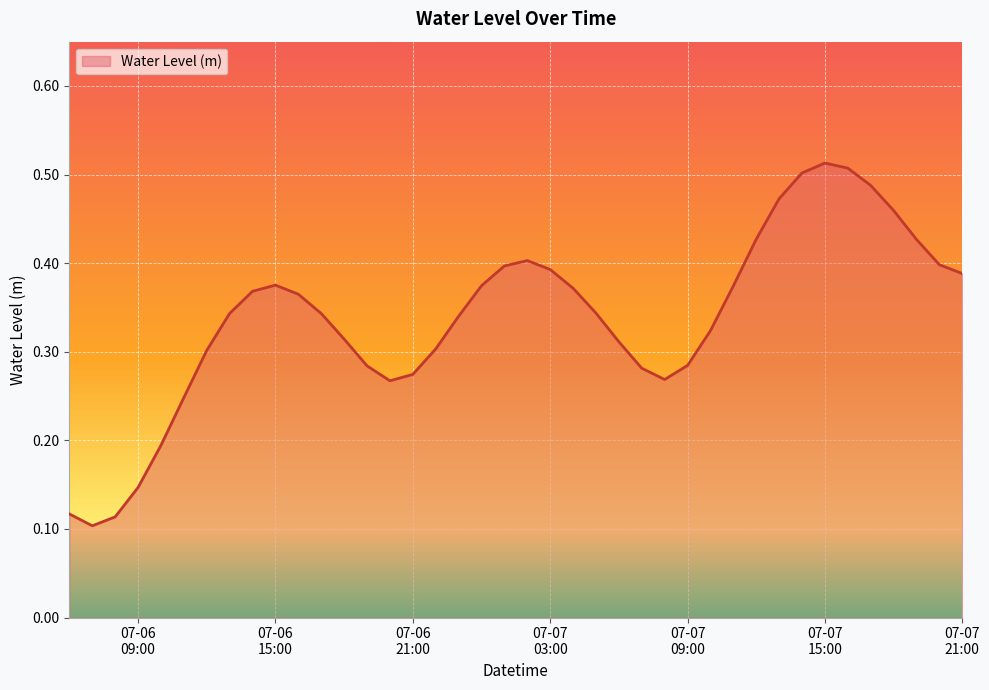

Count the values in the range 0 to 1.

40